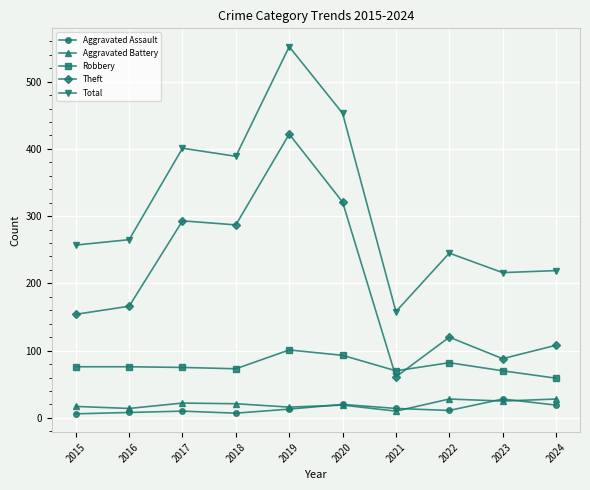

What are all the series names shown in the legend?

Aggravated Assault, Aggravated Battery, Robbery, Theft, Total